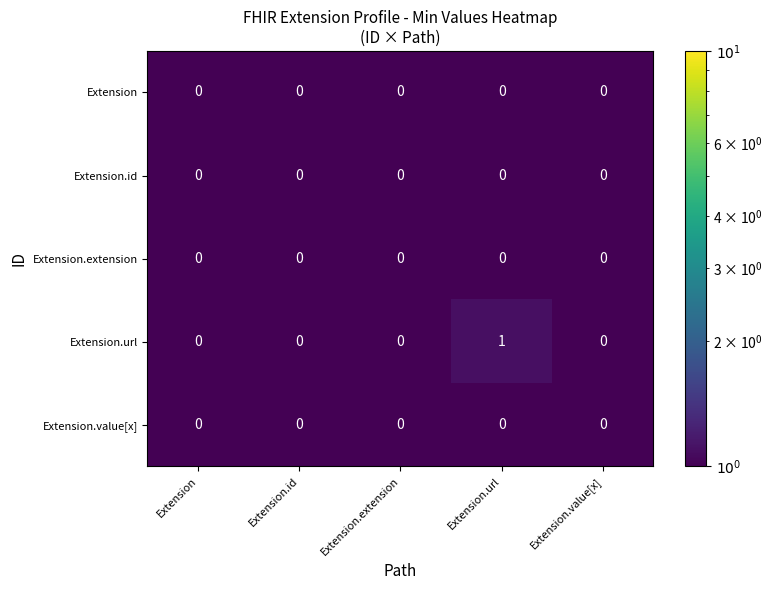

Which label corresponds to the largest value in the chart?

Extension.url